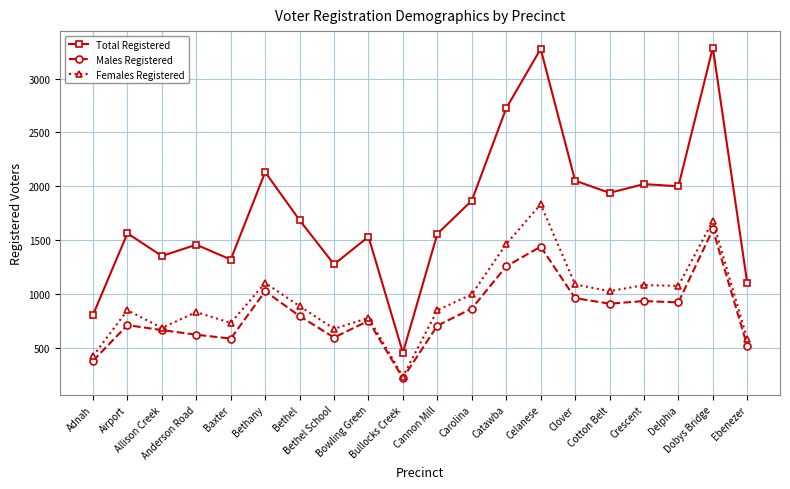

Between Bethel School and Cannon Mill, which series saw the biggest shift?

Total Registered